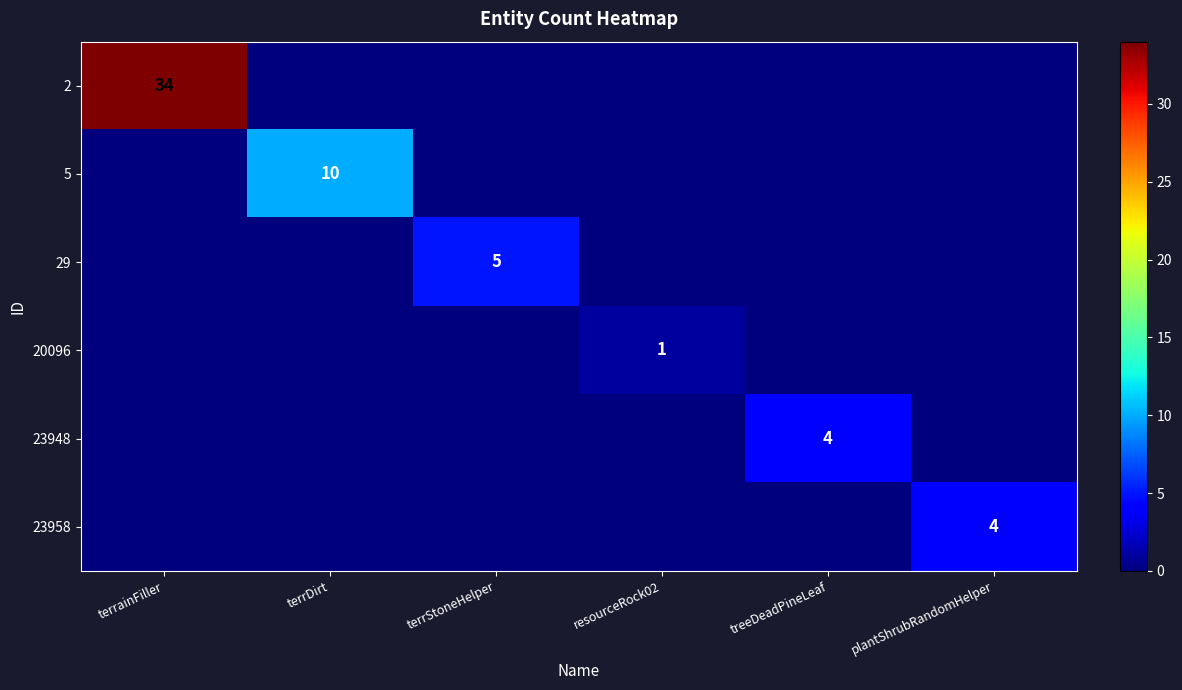

How many data points in 29 are above 0?

1